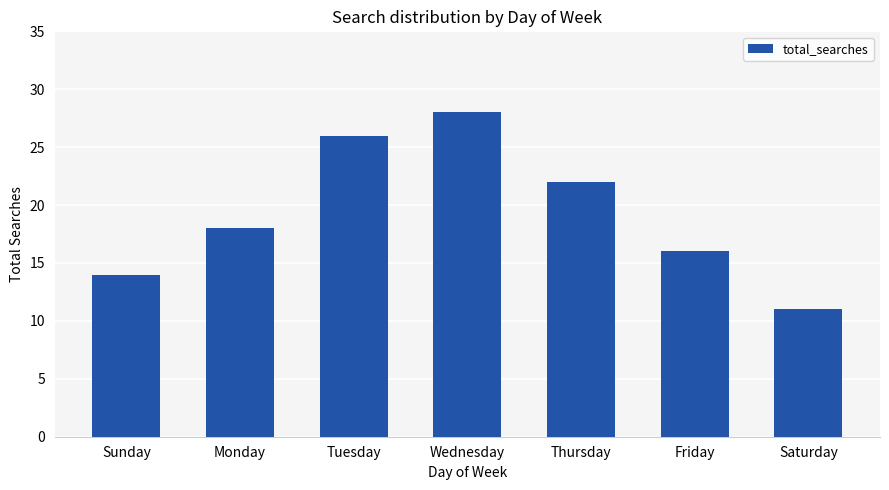

Does the chart contain stacked bars?

No